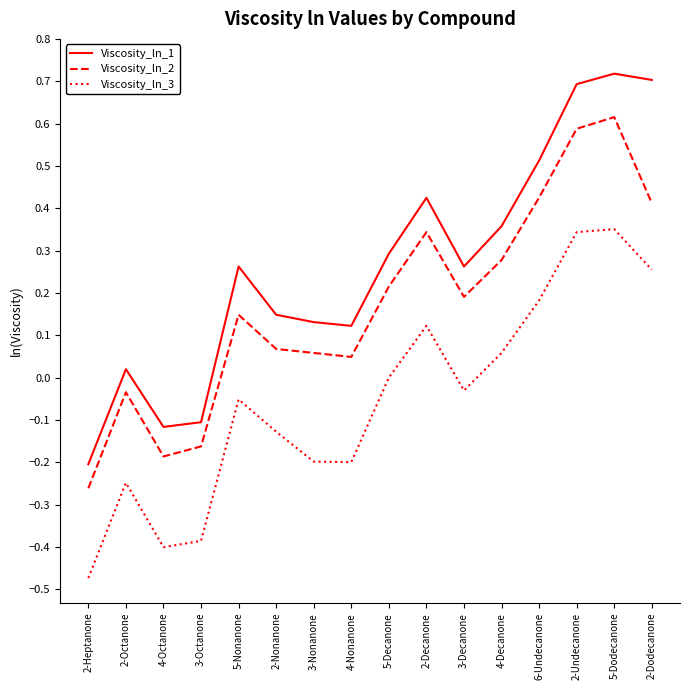

Which label corresponds to the smallest value in the chart?

2-Heptanone